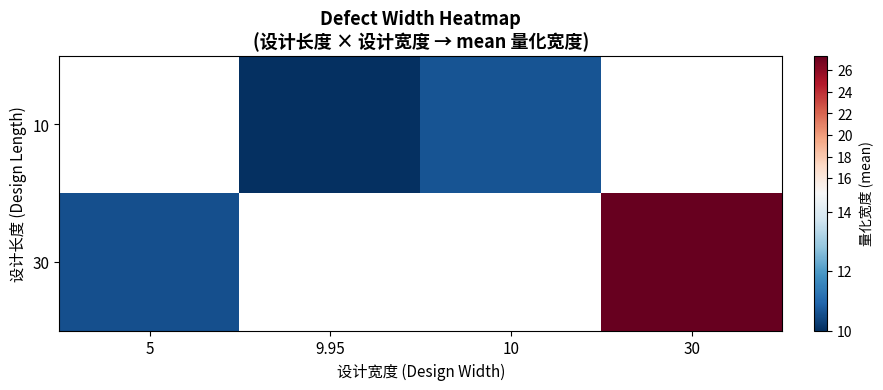

The 30 series shows 27.4 at 30. True or false?

True